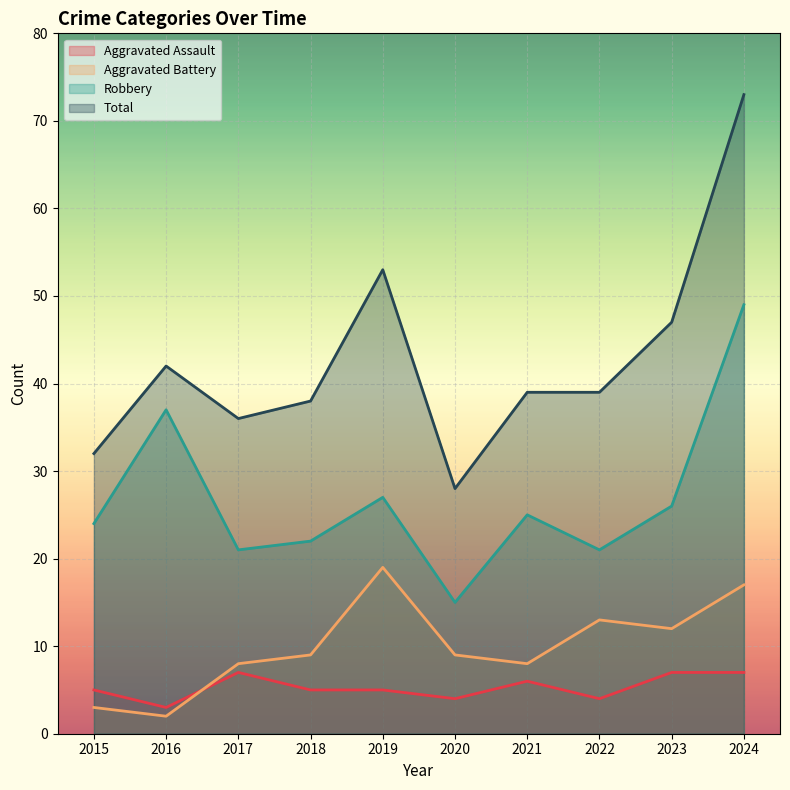

What is the sum of all Aggravated Battery values?

100